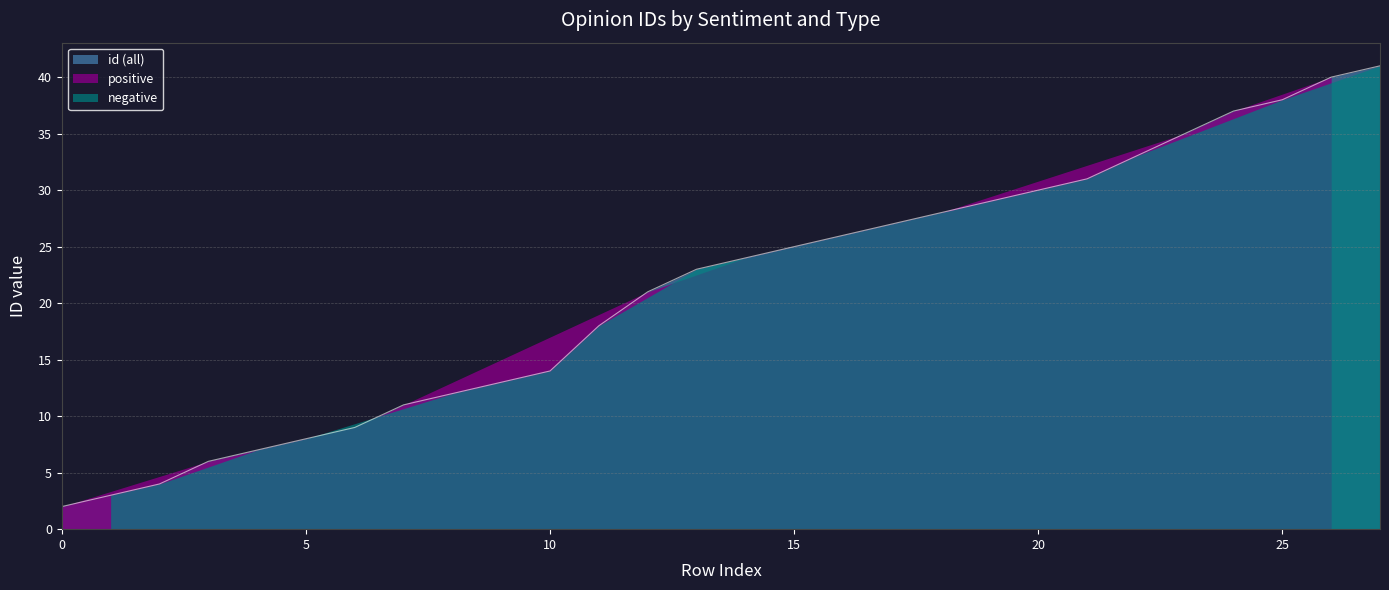

True or false: id (all) has a value of 25 at 15.

True